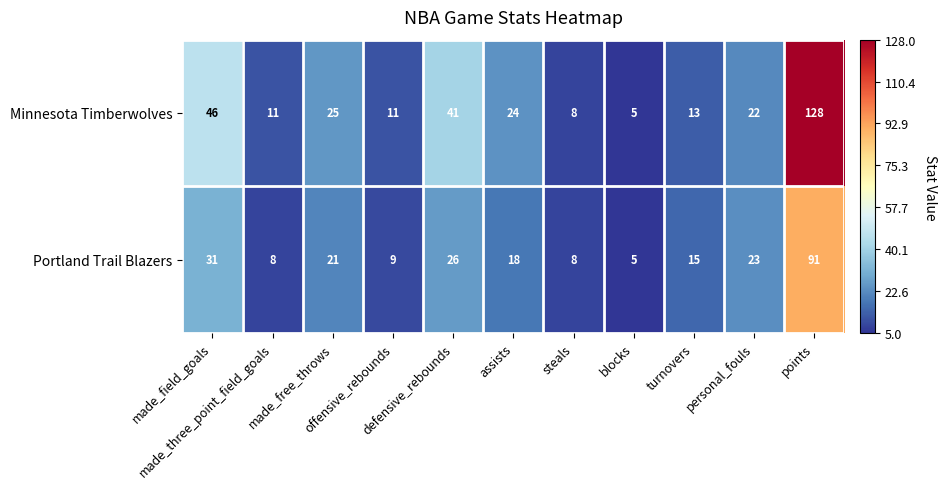

What is the maximum value shown in the chart?

128